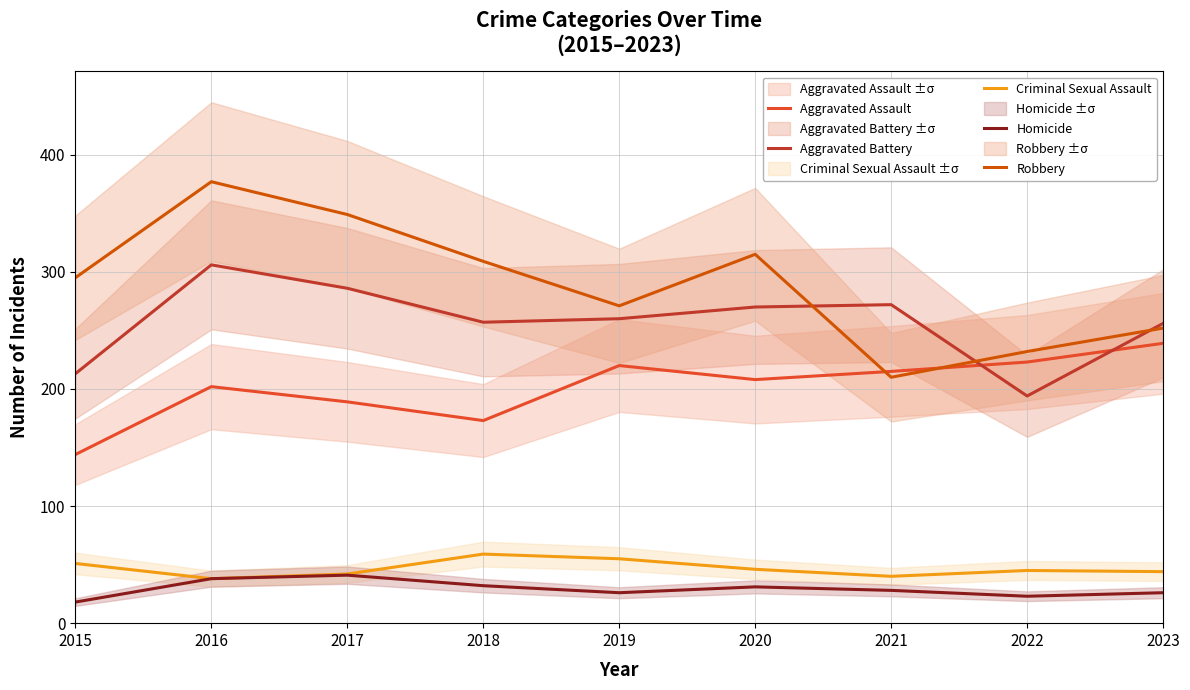

The Aggravated Assault series shows 144 at 2015. True or false?

True